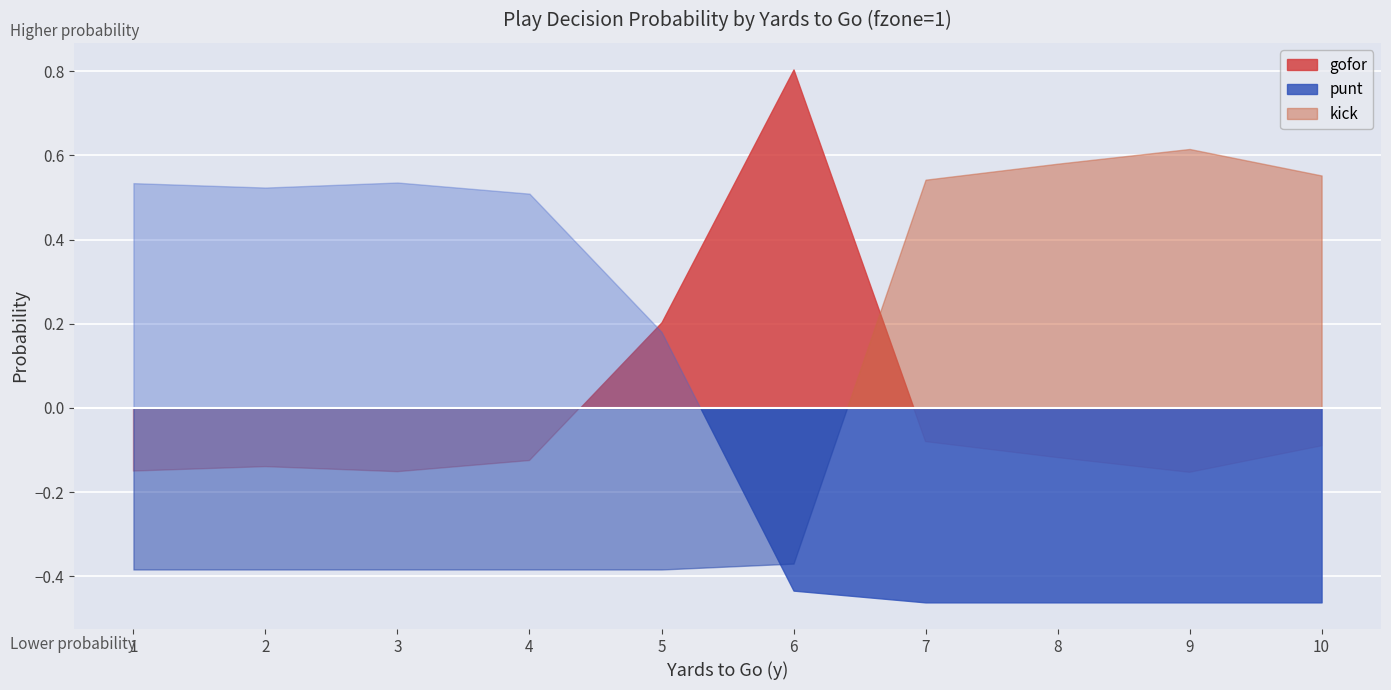

Where is the first local minimum for gofor?

3